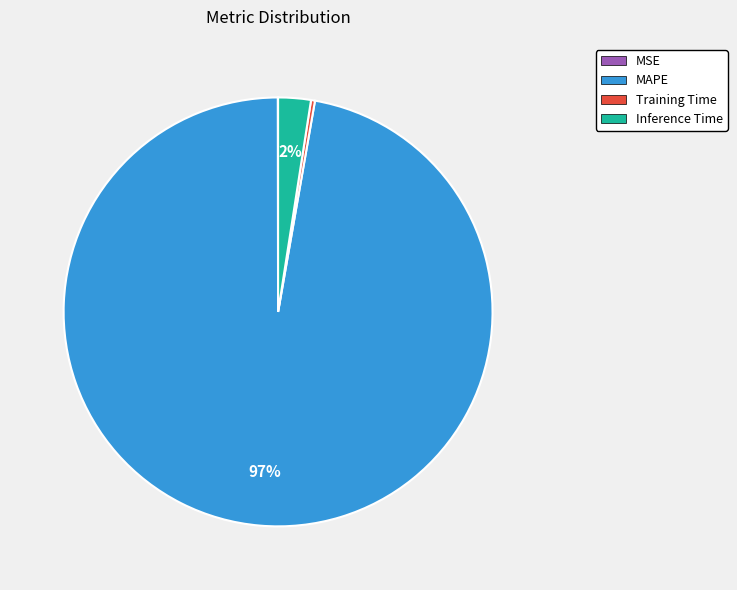

Which slice represents more than half of the pie?

MAPE